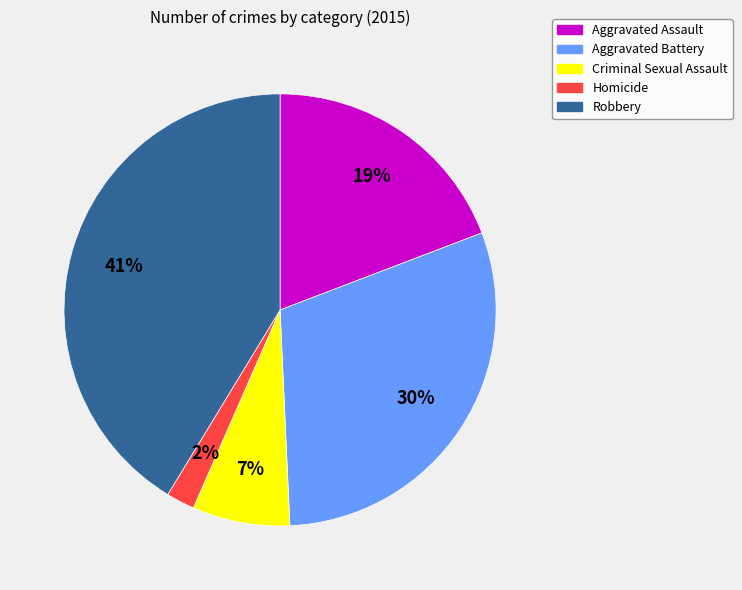

Does any single category account for the majority?

No